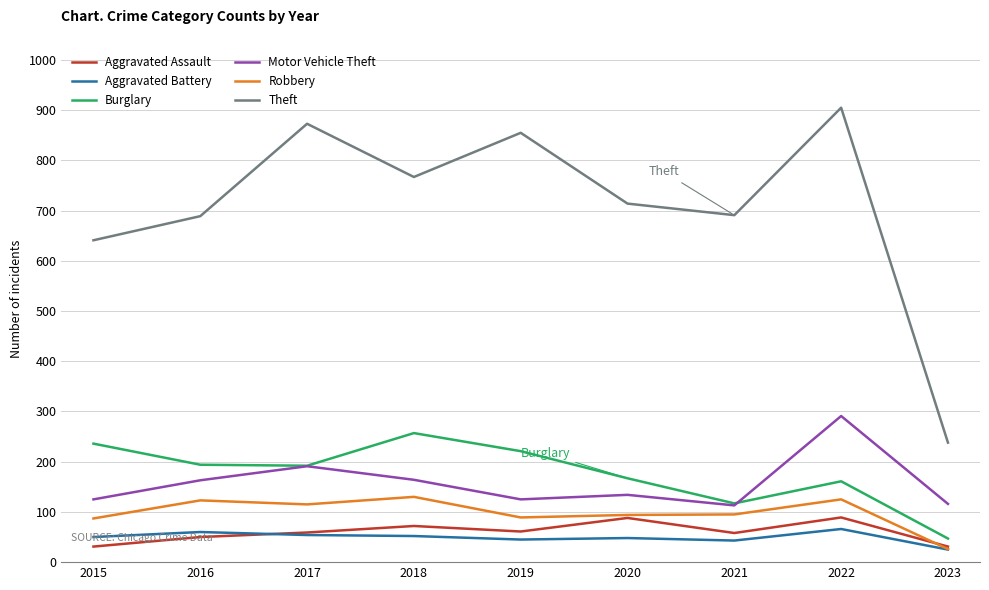

Between 2020 and 2022, which series saw the biggest shift?

Theft